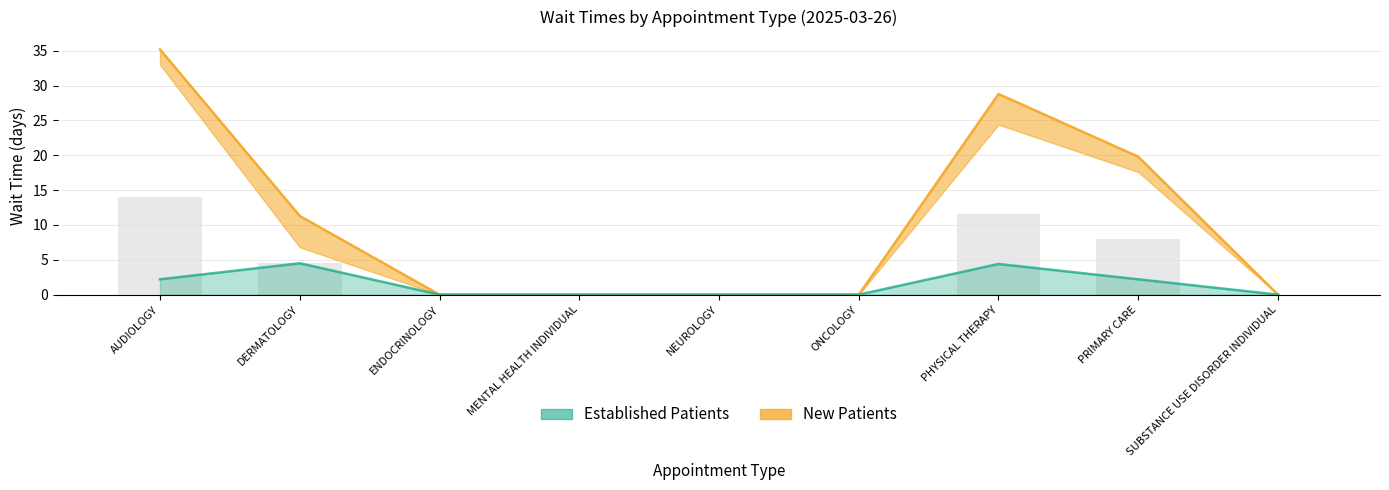

Is the value of EstablishedPatients at ENDOCRINOLOGY greater than the value of NewPatients at ENDOCRINOLOGY?

No